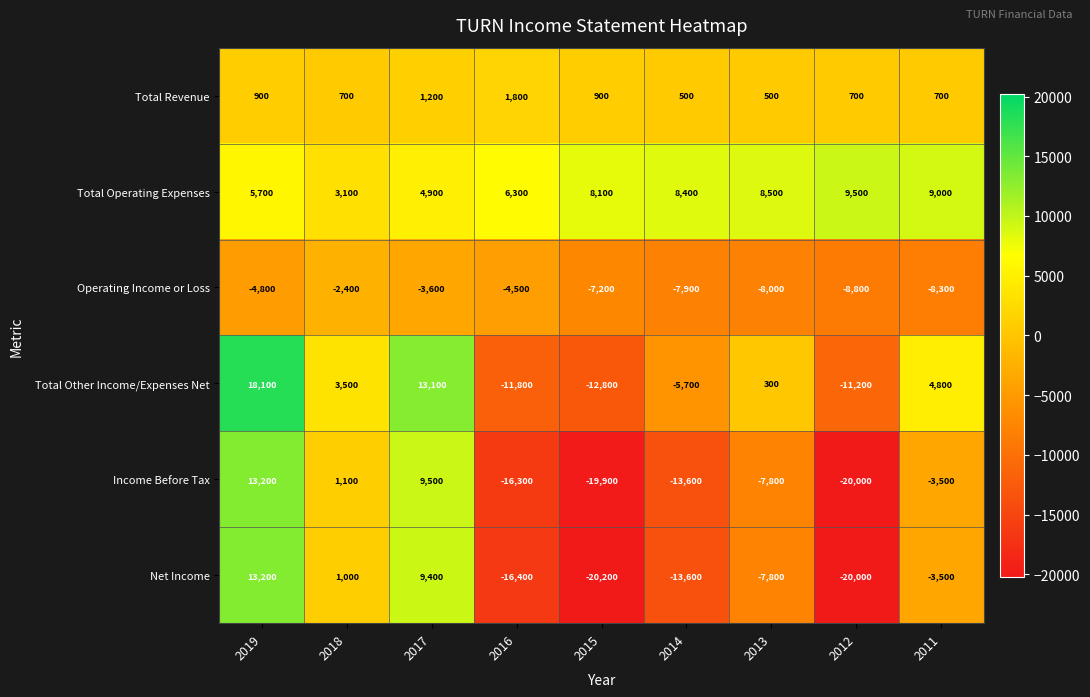

Where is Total Other Income/Expenses Net nearest to the value 2650?

2018